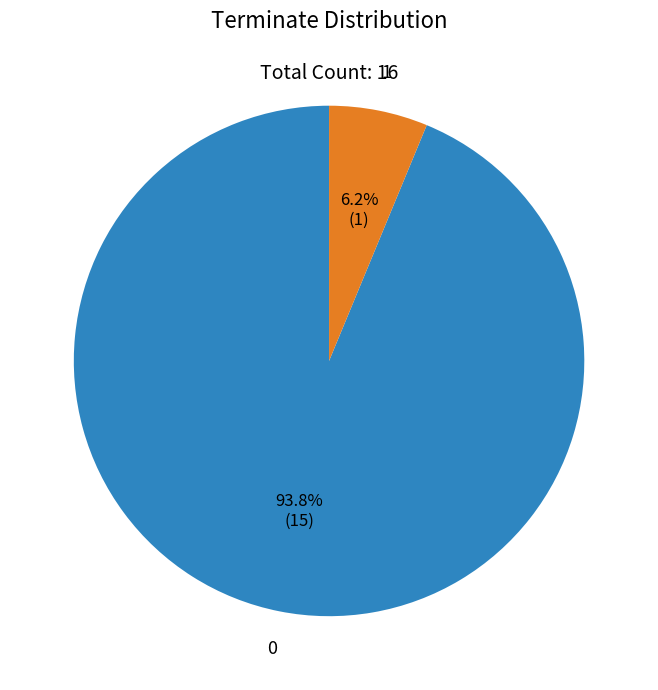

Is 0 the majority of the pie?

Yes